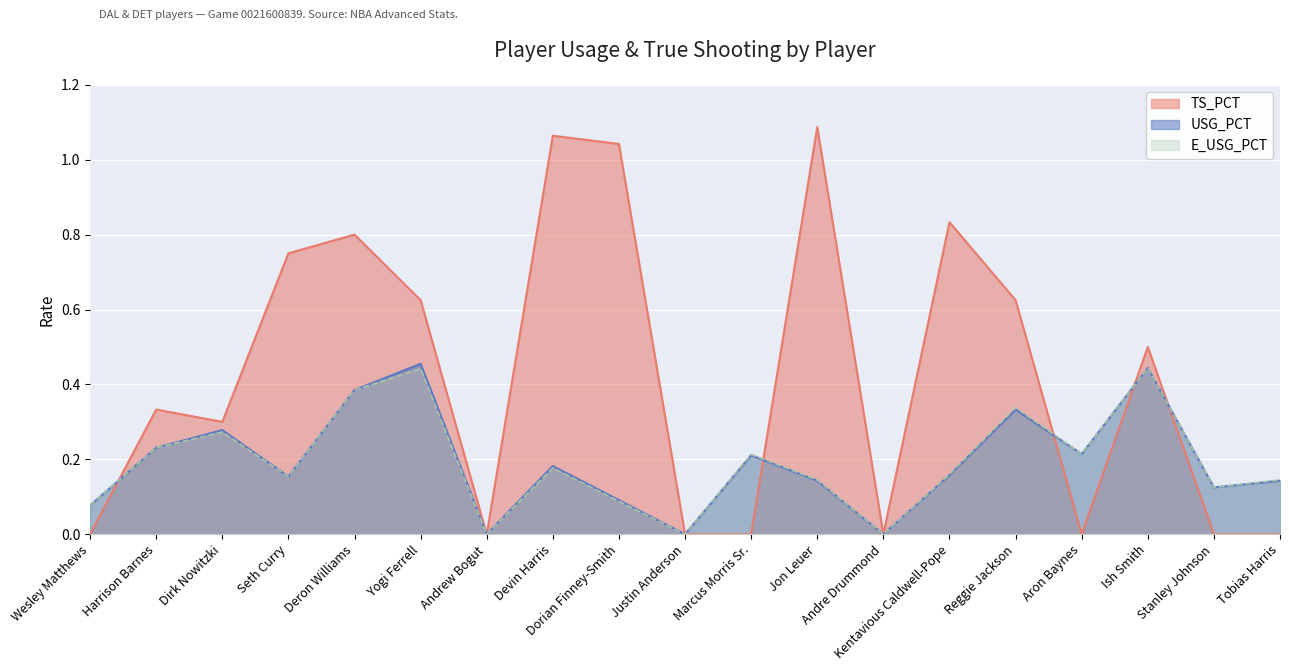

Where is the first local minimum for TS_PCT?

Dirk Nowitzki